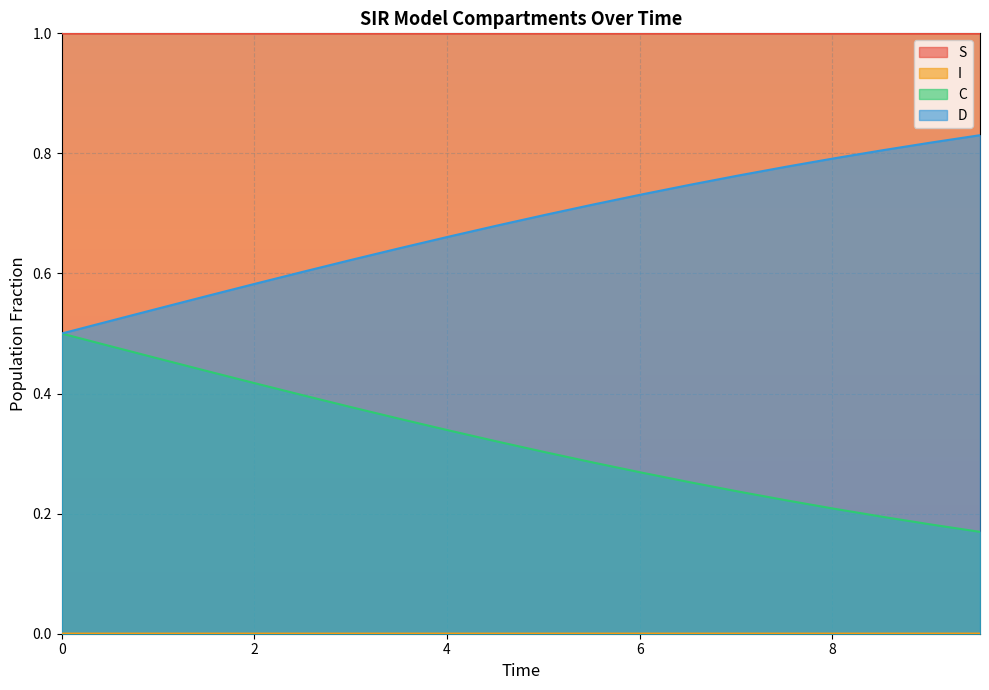

What is the difference between the maximum and minimum values in the C series?

0.3